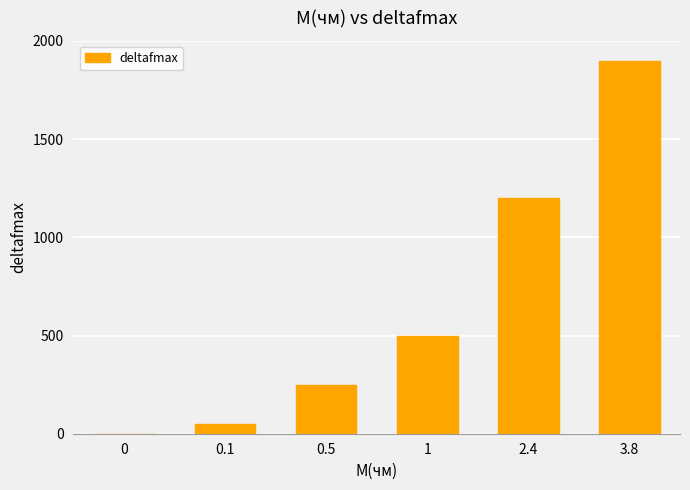

Is it true that the value at 2.4 is 1200?

True